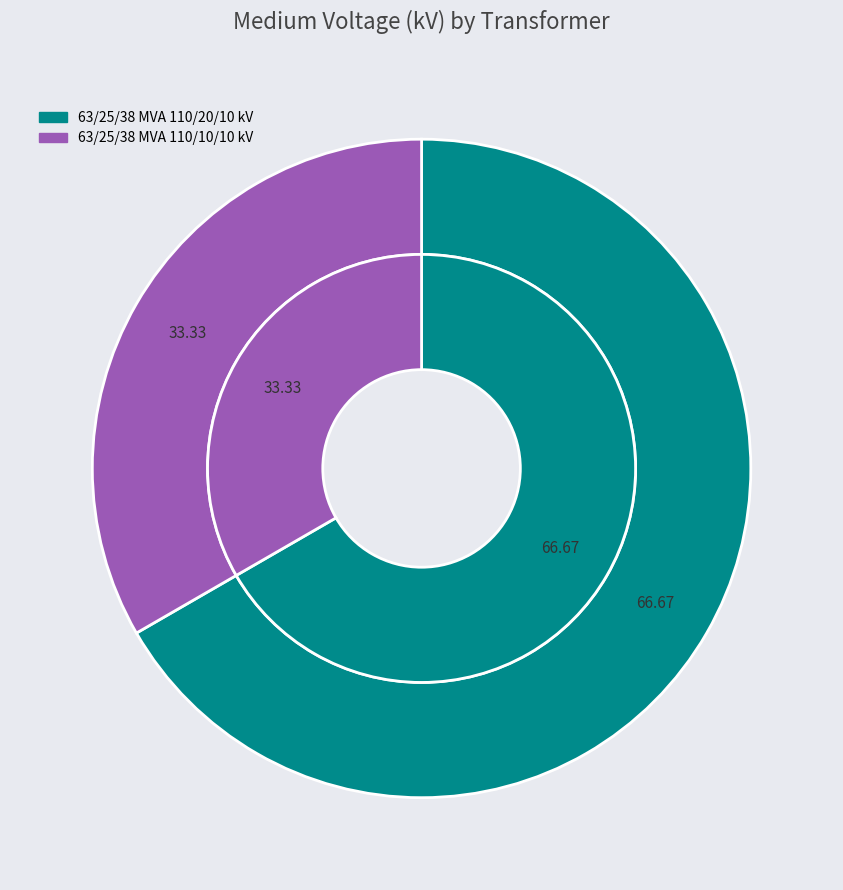

Which slice is the largest?

63/25/38 MVA 110/20/10 kV